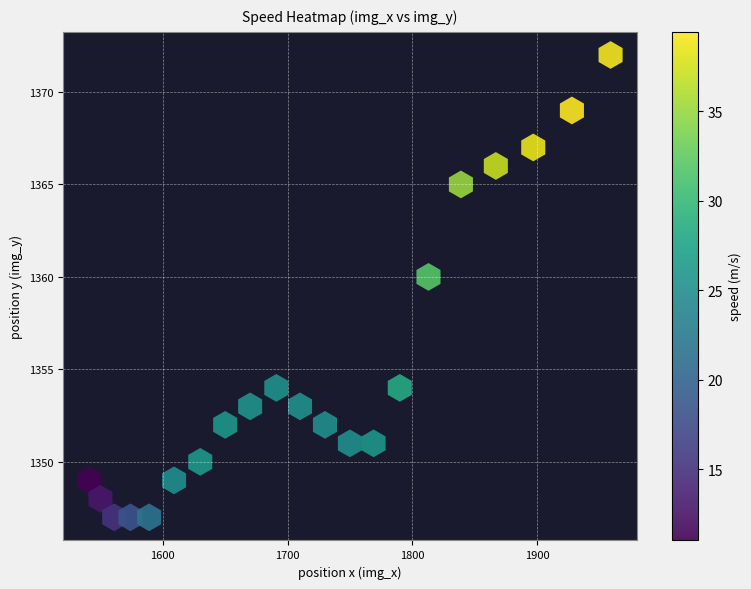

What is the range of Y values (max minus min)?

25